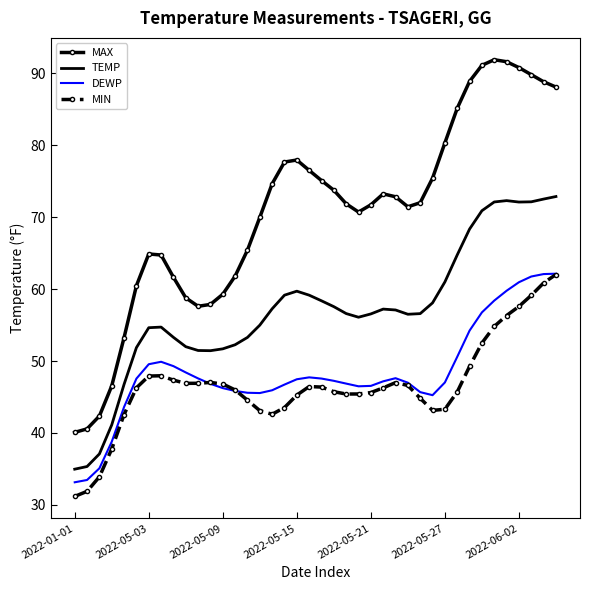

Which series has the largest total across all categories?

MAX